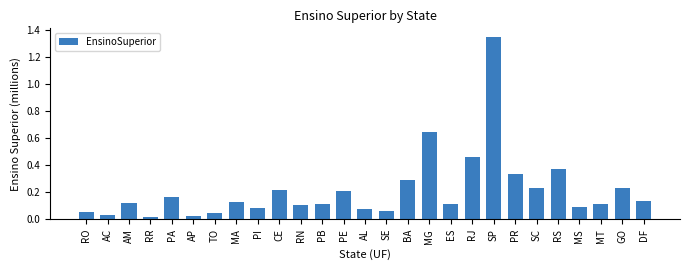

What is the change in value from SP to DF?

-1.2